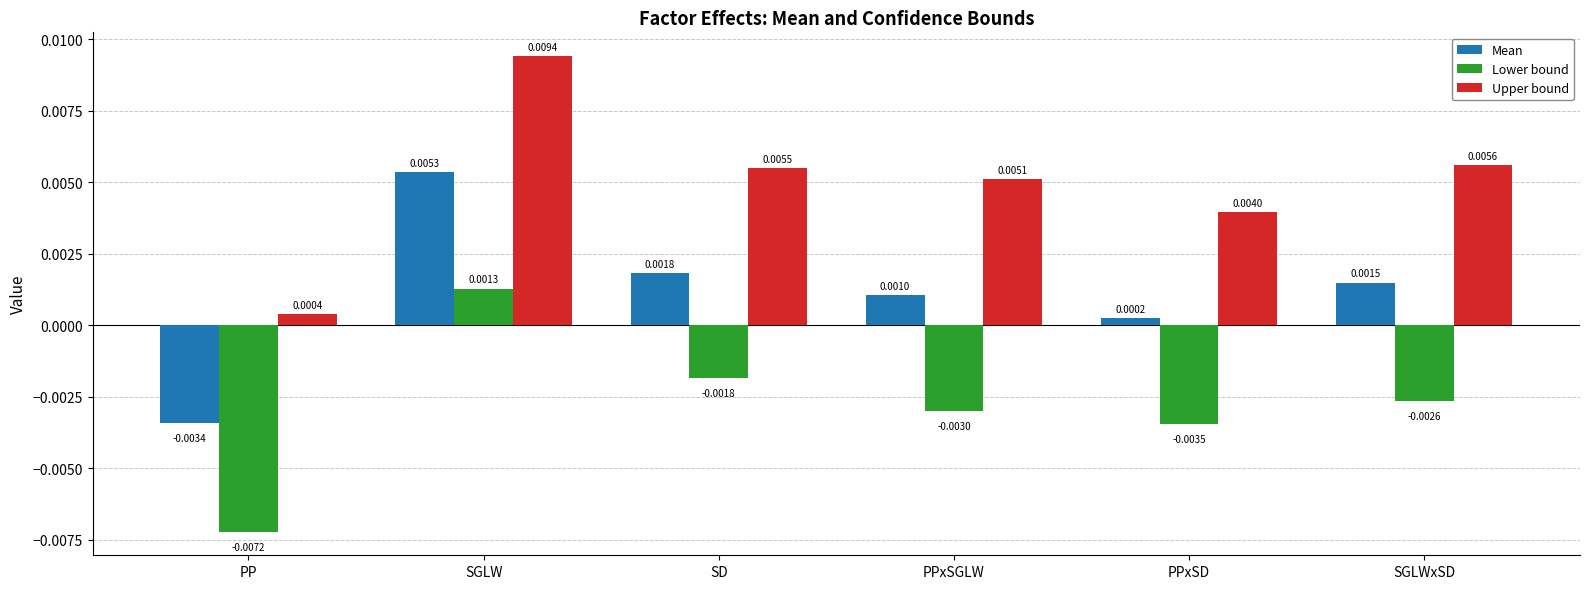

What are all the series names shown in the legend?

Mean, Lower bound, Upper bound